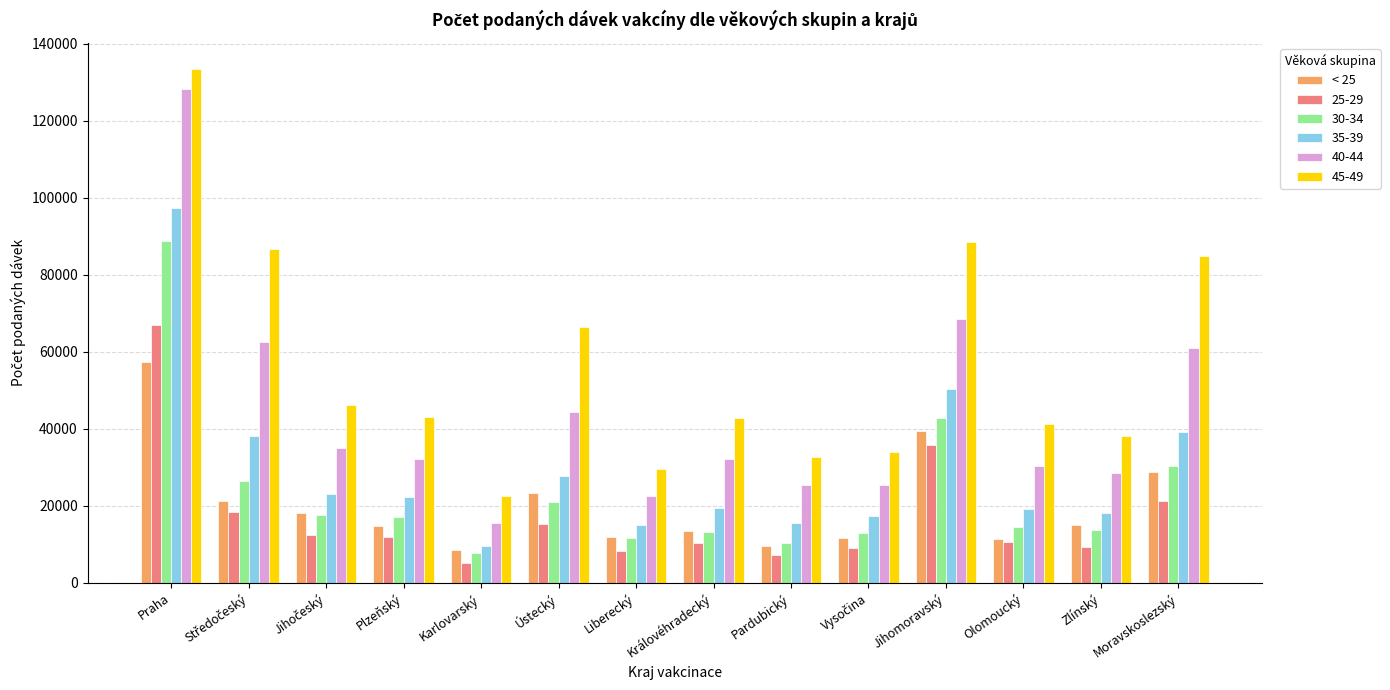

What is the total value across all series at Královéhradecký?

131050